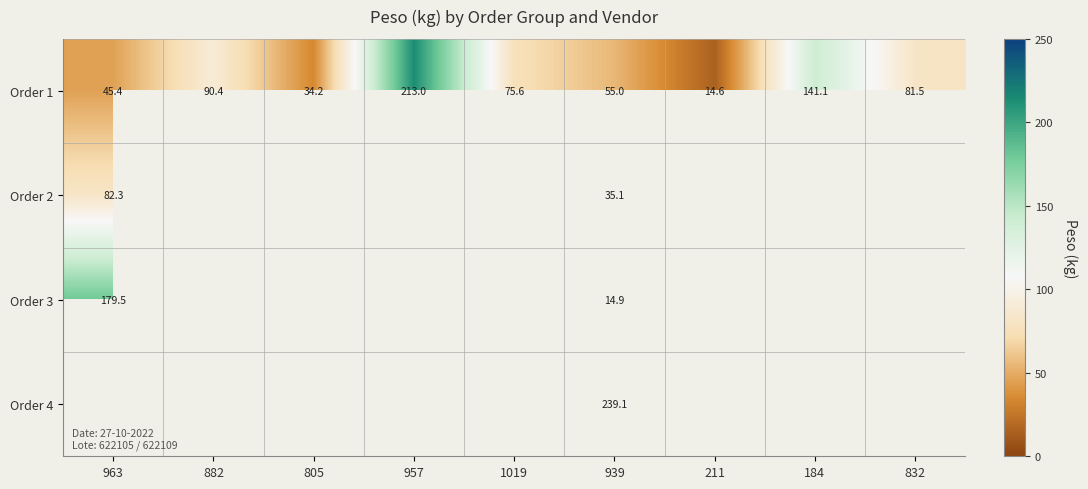

What is the highest value of the Order 1 series?

213.0